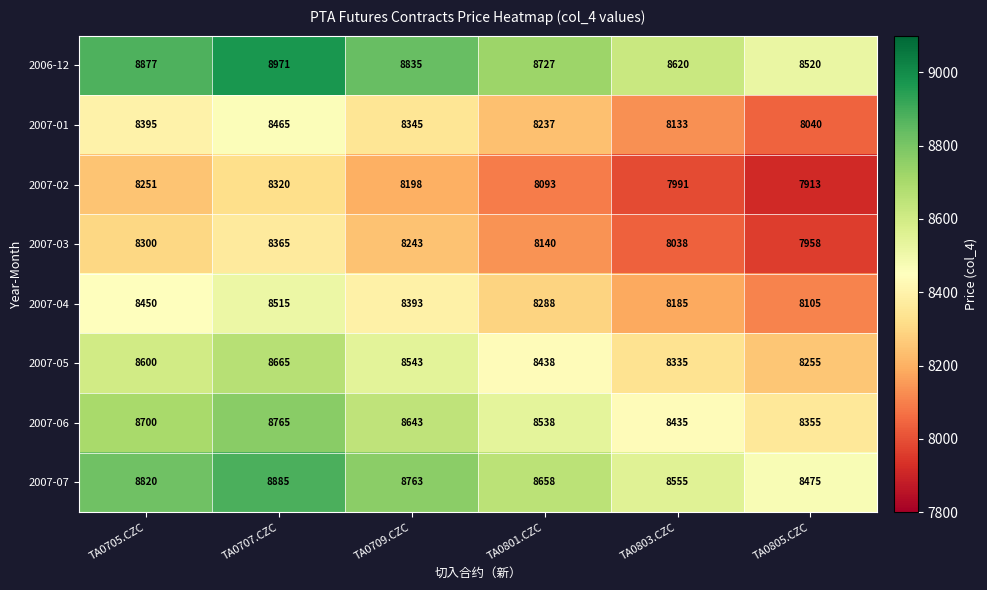

Is it true that 2007-06 equals 14581 at TA0805.CZC?

False